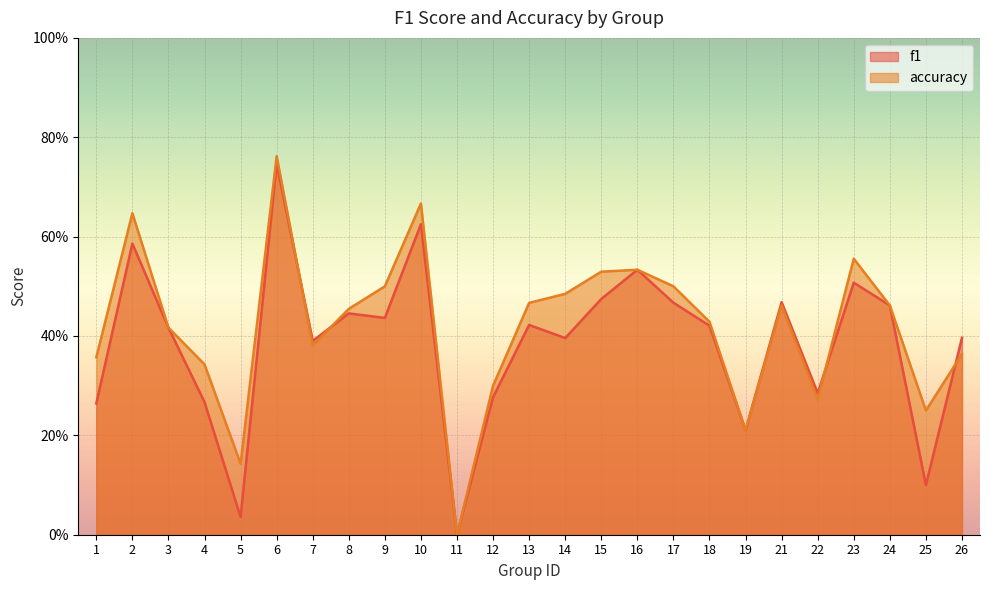

Reading right to left, what are all the values shown in this chart?

f1: 26=0.4	25=0.1	24=0.5	23=0.5	22=0.3	21=0.5	19=0.2	18=0.4	17=0.5	16=0.5	15=0.5	14=0.4	13=0.4	12=0.3	11=0.0	10=0.6	9=0.4	8=0.4	7=0.4	6=0.7	5=0.0	4=0.3	3=0.4	2=0.6	1=0.3
accuracy: 26=0.4	25=0.2	24=0.5	23=0.6	22=0.3	21=0.5	19=0.2	18=0.4	17=0.5	16=0.5	15=0.5	14=0.5	13=0.5	12=0.3	11=0.0	10=0.7	9=0.5	8=0.5	7=0.4	6=0.8	5=0.1	4=0.3	3=0.4	2=0.6	1=0.4